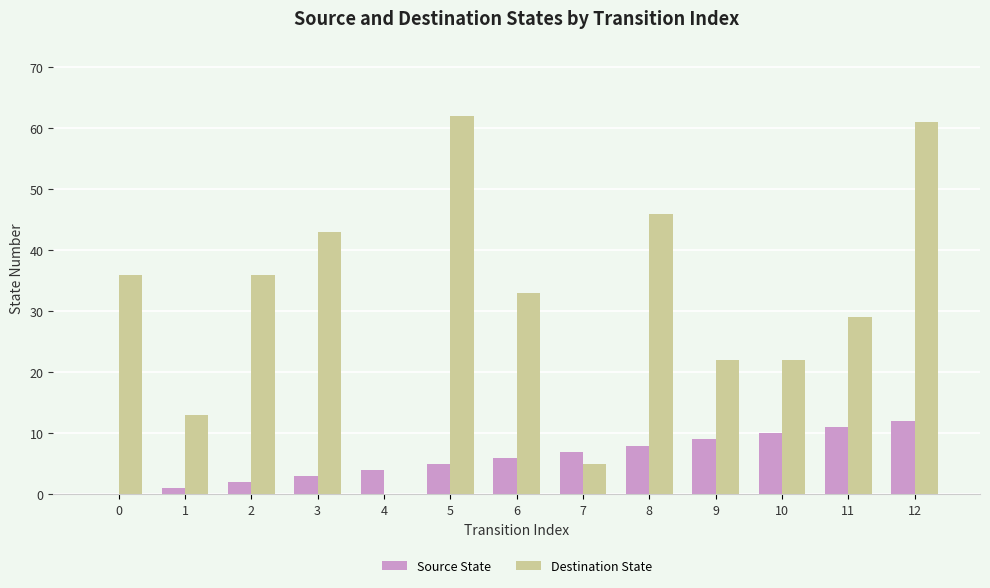

What is the greatest value displayed?

62